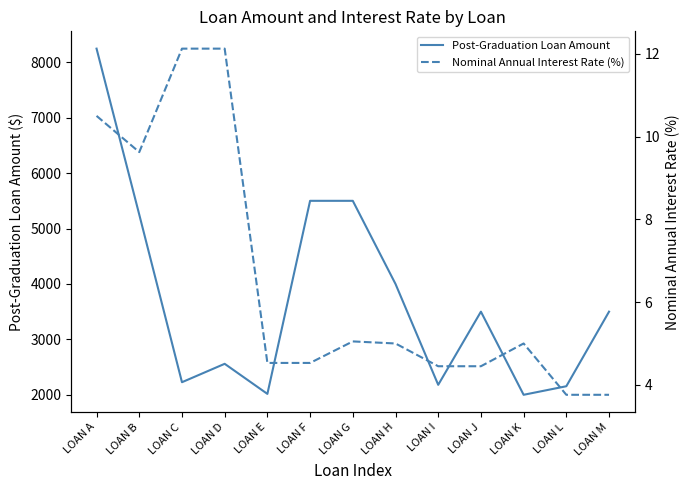

What is the difference between the maximum and second lowest values in the Nominal Annual Interest Rate (%) series?

8.4